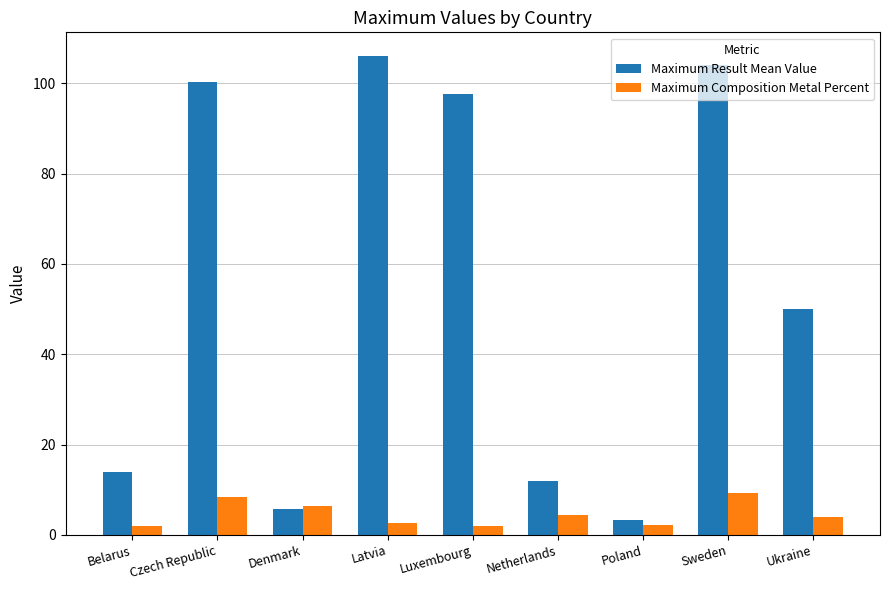

Where is Maximum Result Mean Value nearest to the value 54?

Ukraine